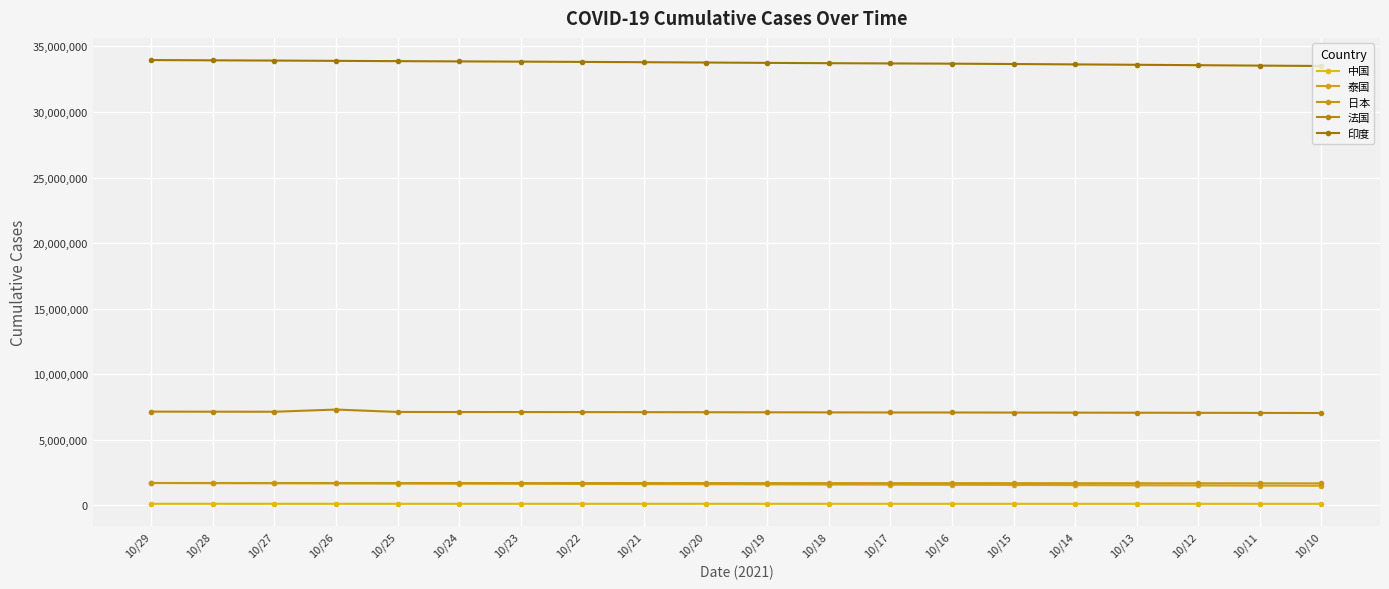

Is it true that 法国 equals 11234697 at 10/24?

False